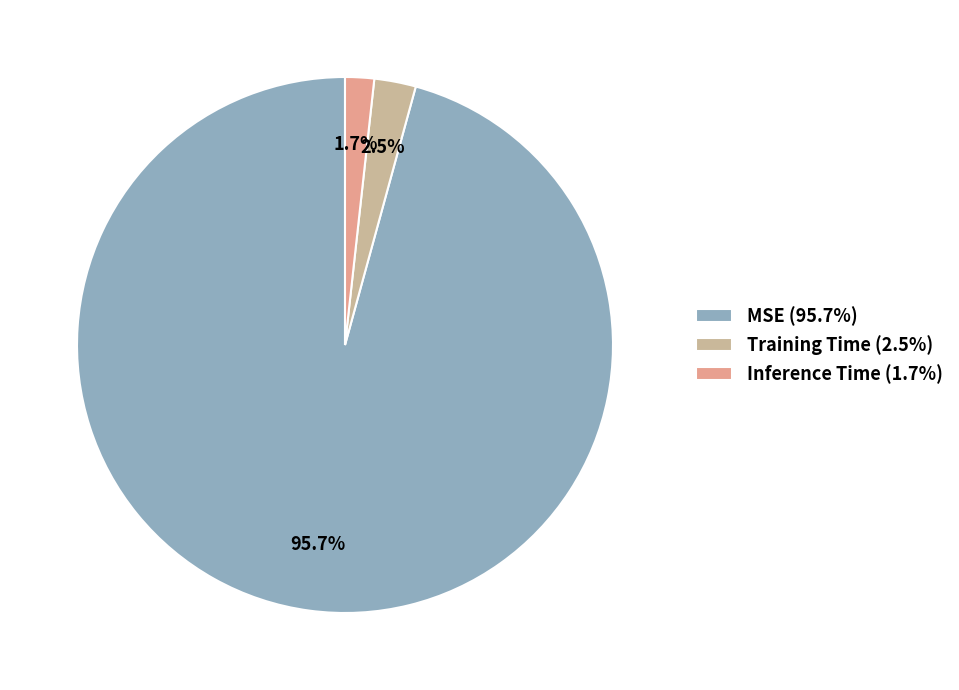

Count the number of slices in the pie.

3